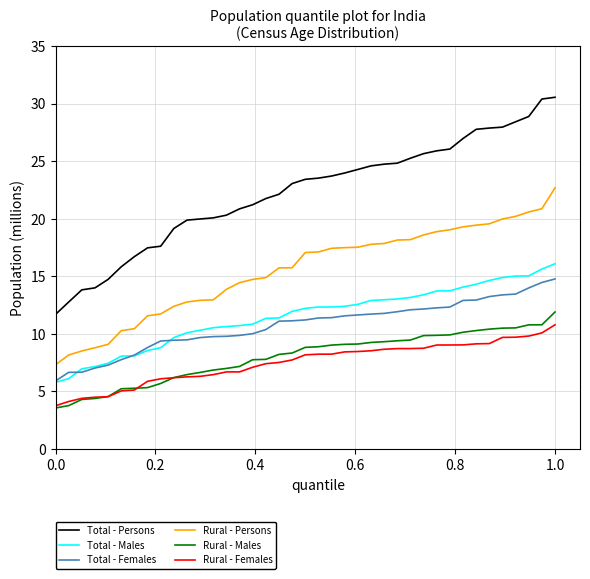

Does the chart display data point markers on the line(s)?

No